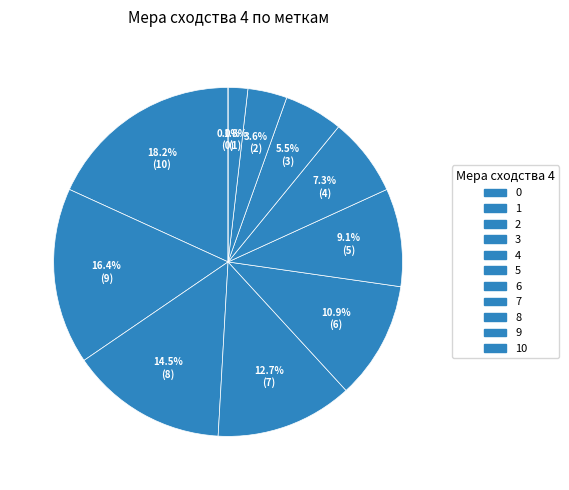

Is 8 the majority of the pie?

No